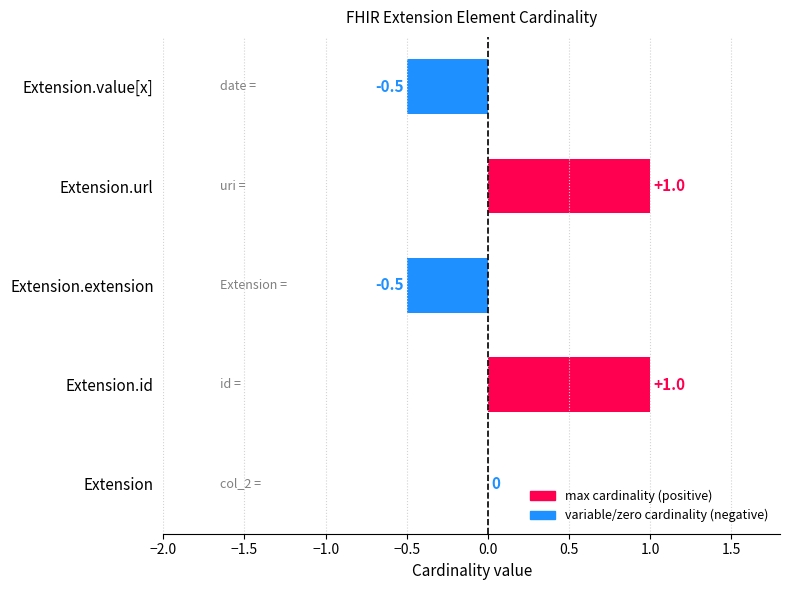

Where is the data nearest to the value 0?

Extension